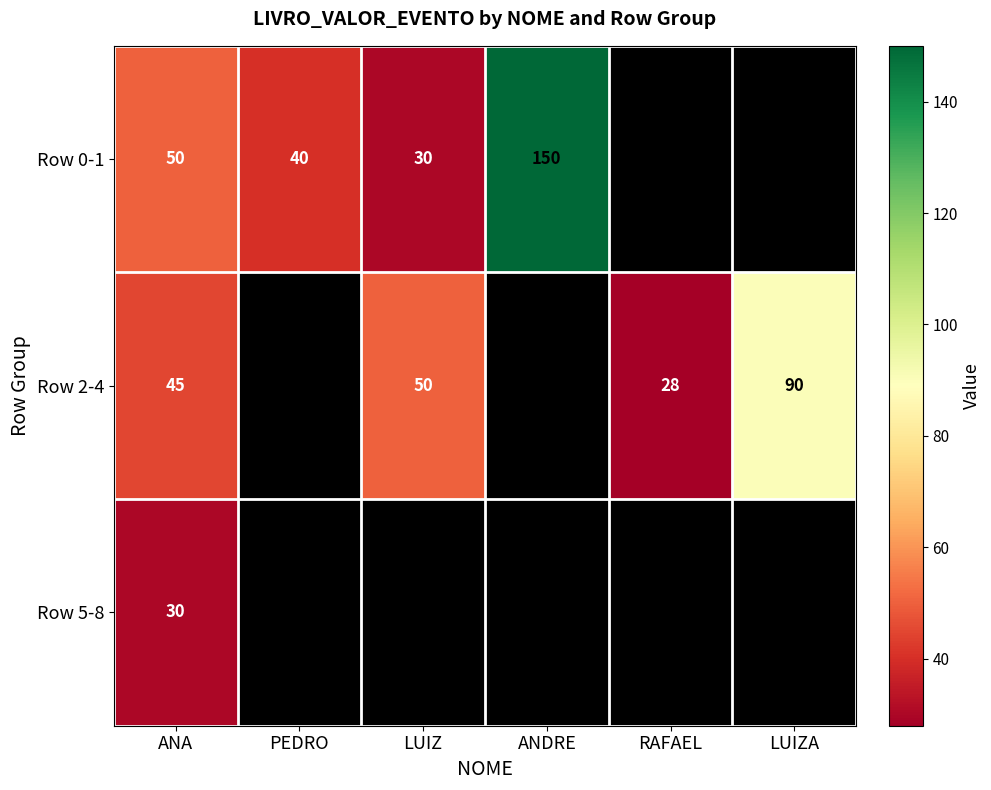

The Row 2-4 series shows 50 at LUIZ. True or false?

True